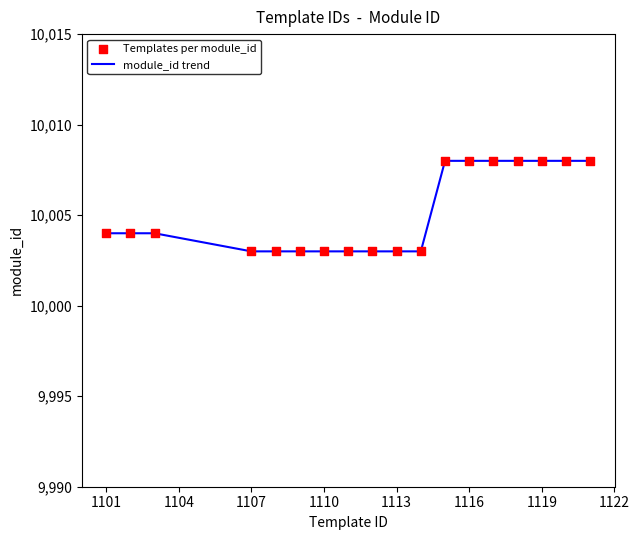

What is the greatest value displayed?

10008